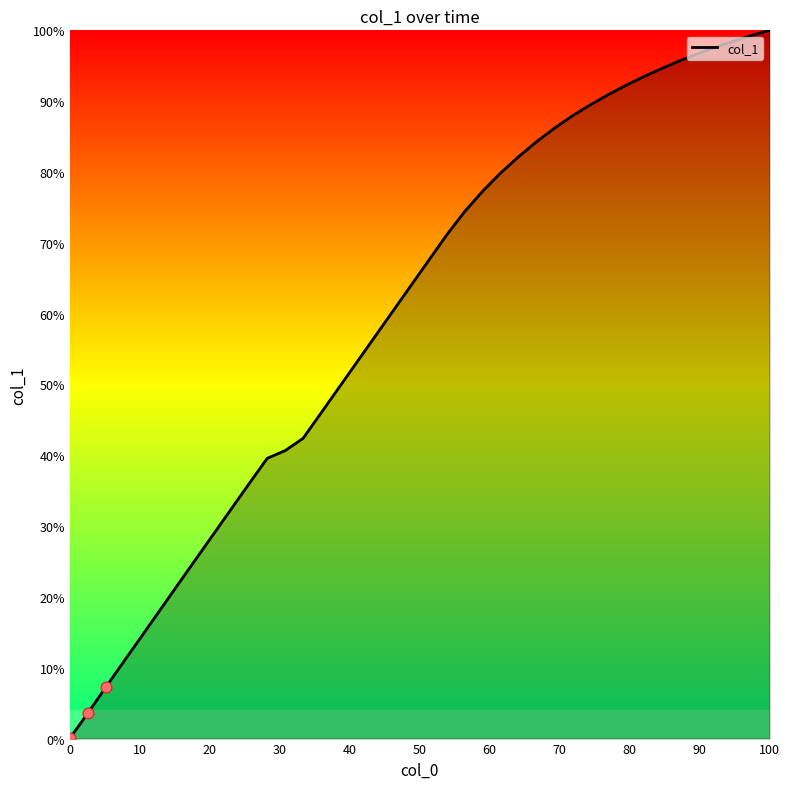

What is the difference between the maximum and minimum values?

99.9